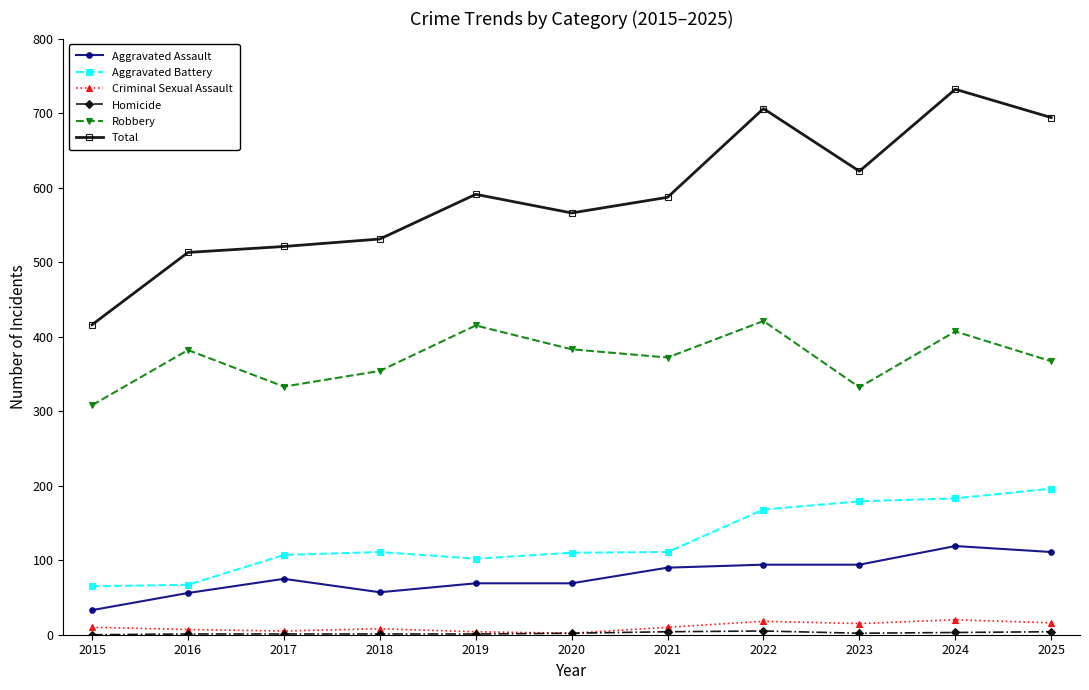

Where is the first local maximum for Aggravated Assault?

2017